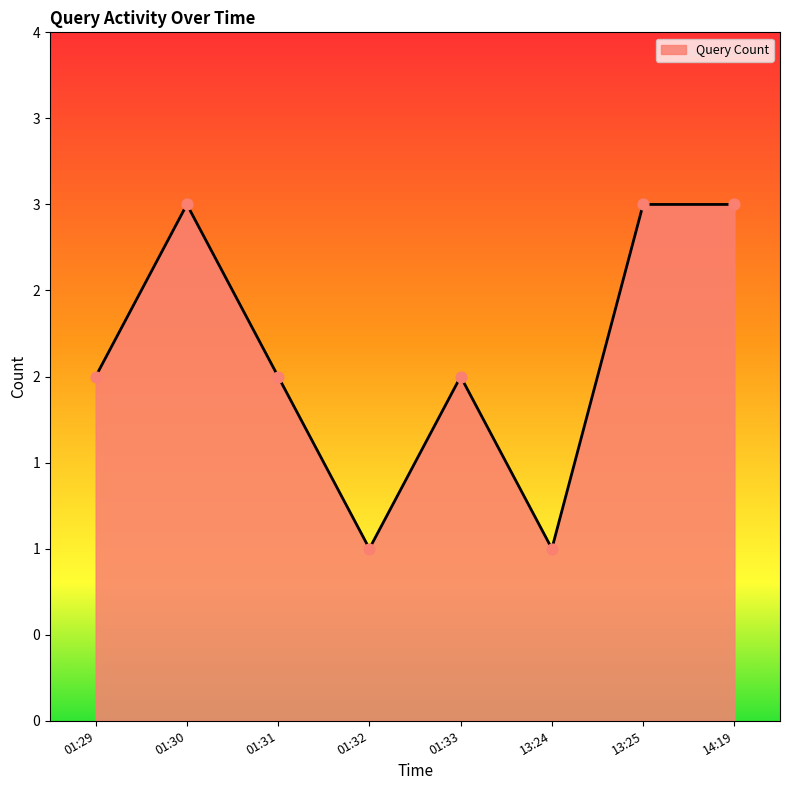

Which has a higher value, 13:25 or 13:24?

13:25